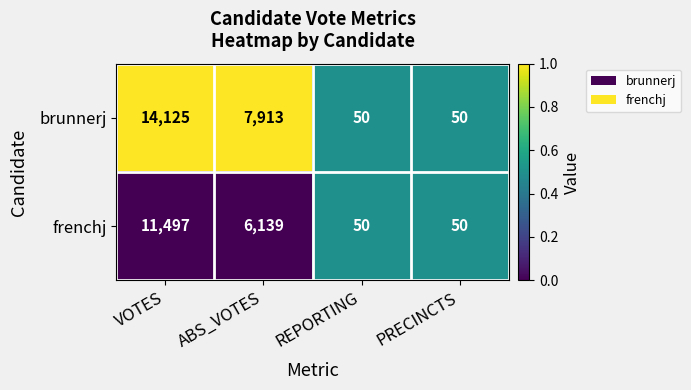

Reading right to left, extract all data points from this chart.

brunnerj: 50	50	7913	14125
frenchj: 50	50	6139	11497